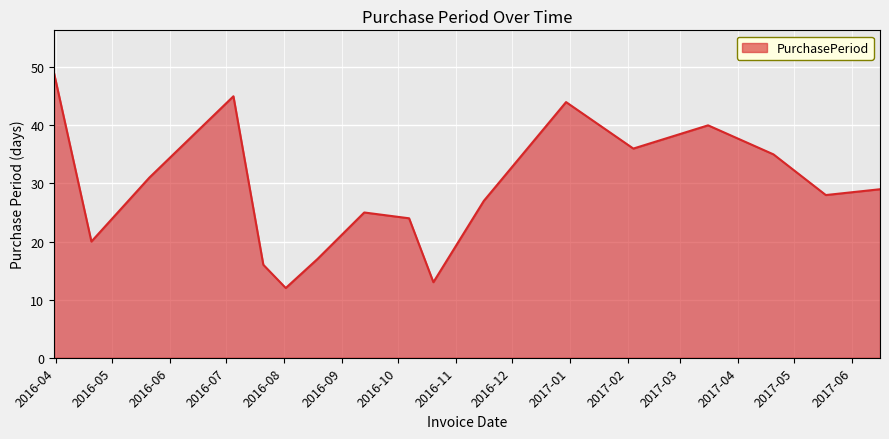

What is the difference between the maximum and minimum values?

37